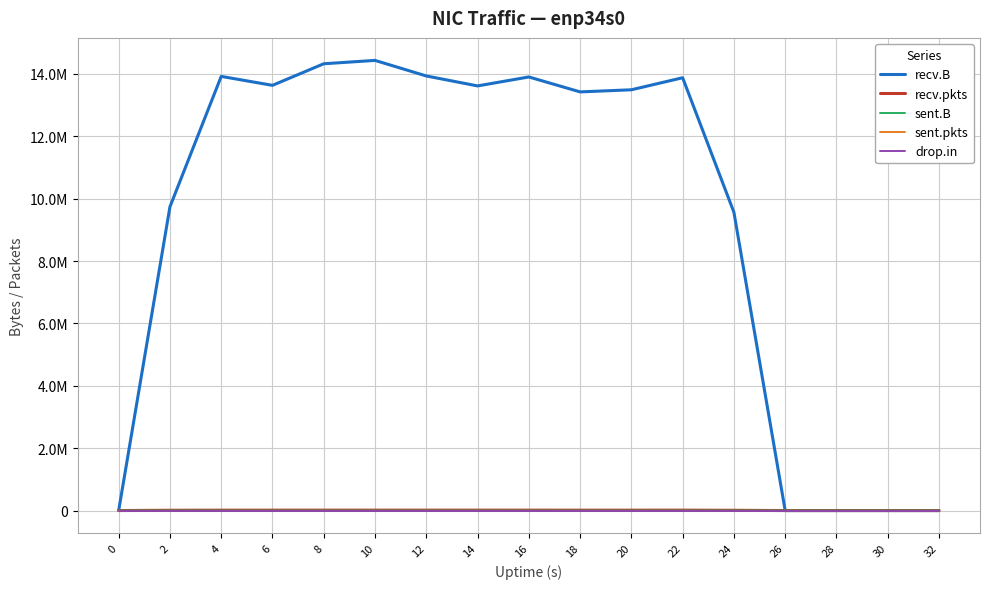

What are all the series names shown in the legend?

recv.B, recv.pkts, sent.B, sent.pkts, drop.in